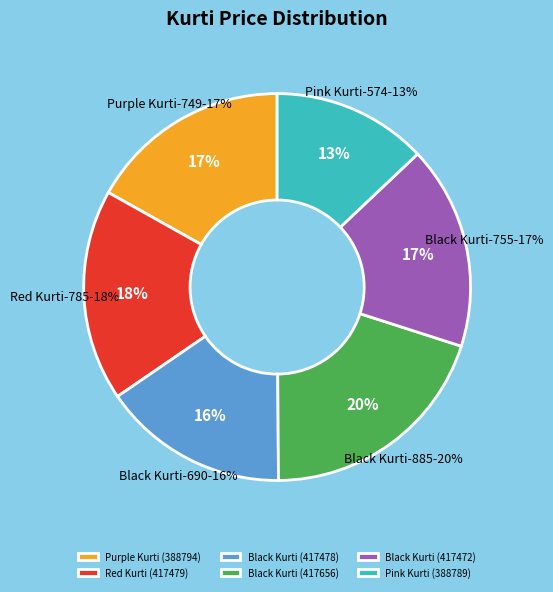

To the nearest percent, what portion does Black Kurti (417472) represent?

17%